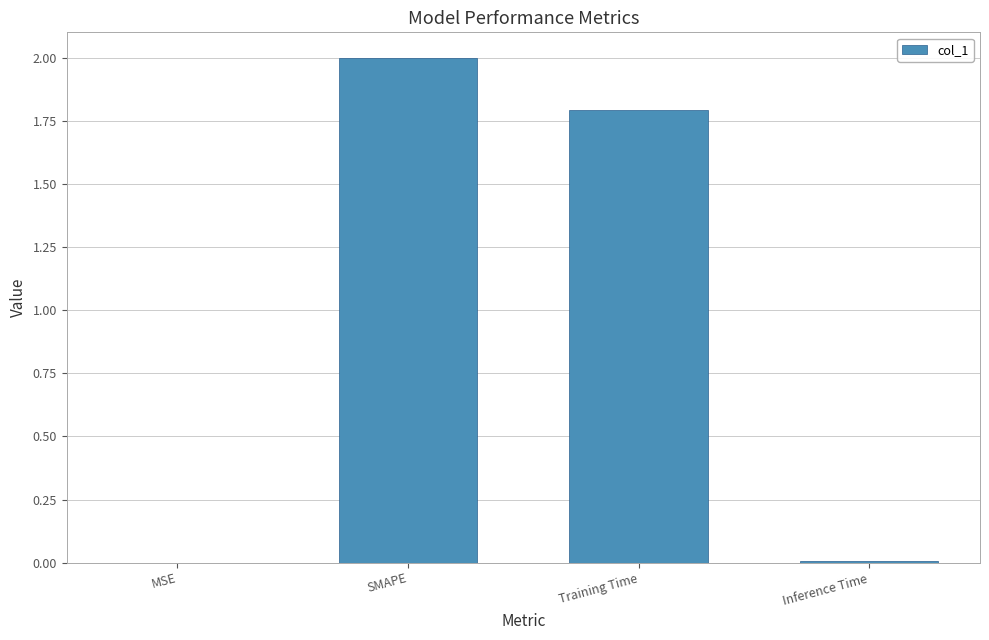

At which label is the value closest to 1?

Training Time